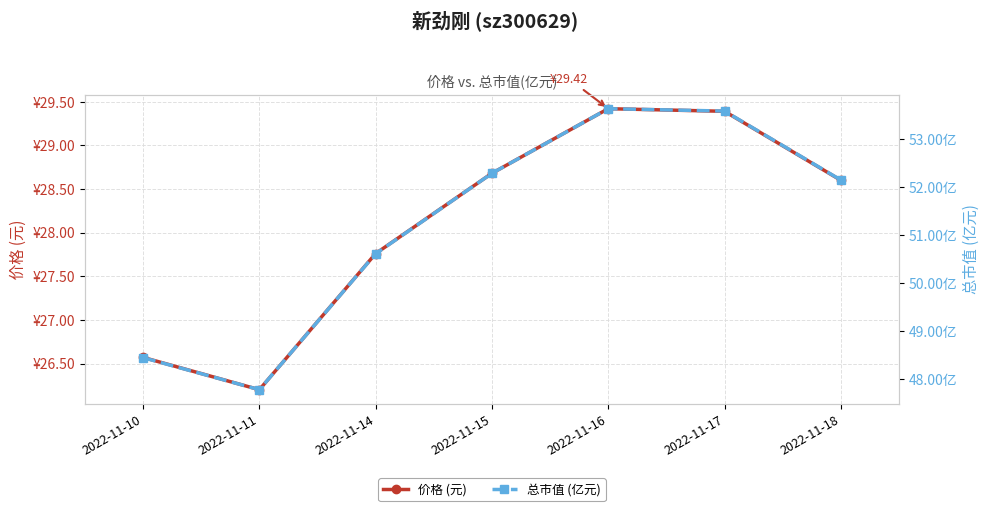

Reading right to left, what are all the values shown in this chart?

价格 (元): 2022-11-18=28.6	2022-11-17=29.4	2022-11-16=29.4	2022-11-15=28.7	2022-11-14=27.8	2022-11-11=26.2	2022-11-10=26.6
总市值 (亿元): 2022-11-18=52.1	2022-11-17=53.6	2022-11-16=53.6	2022-11-15=52.3	2022-11-14=50.6	2022-11-11=47.8	2022-11-10=48.4